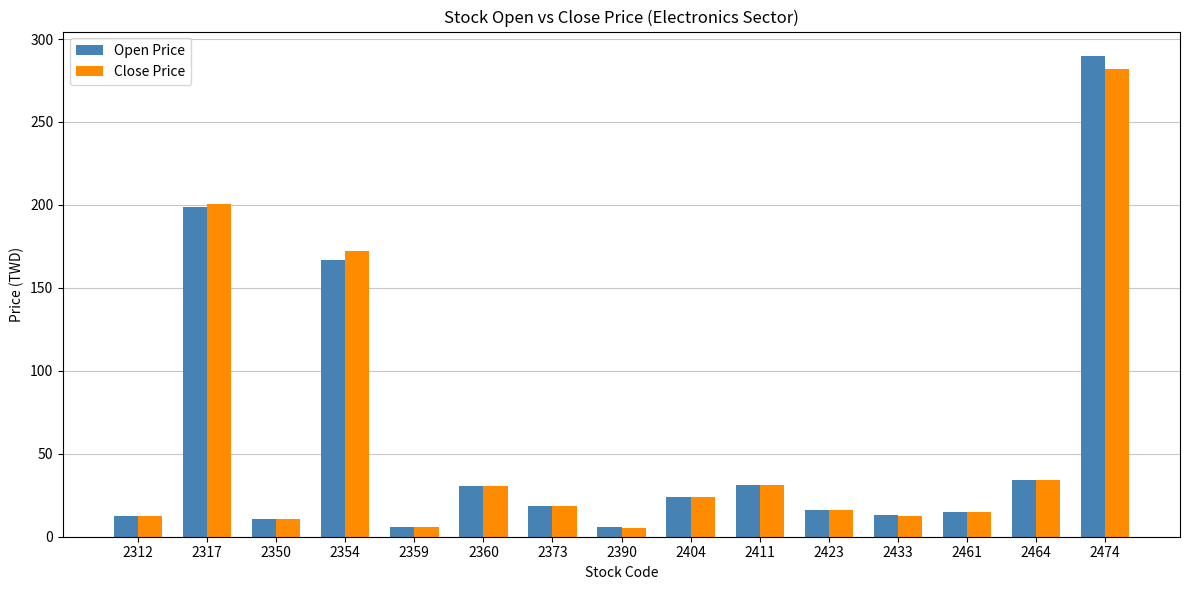

At which label is Open Price closest to 147?

2354